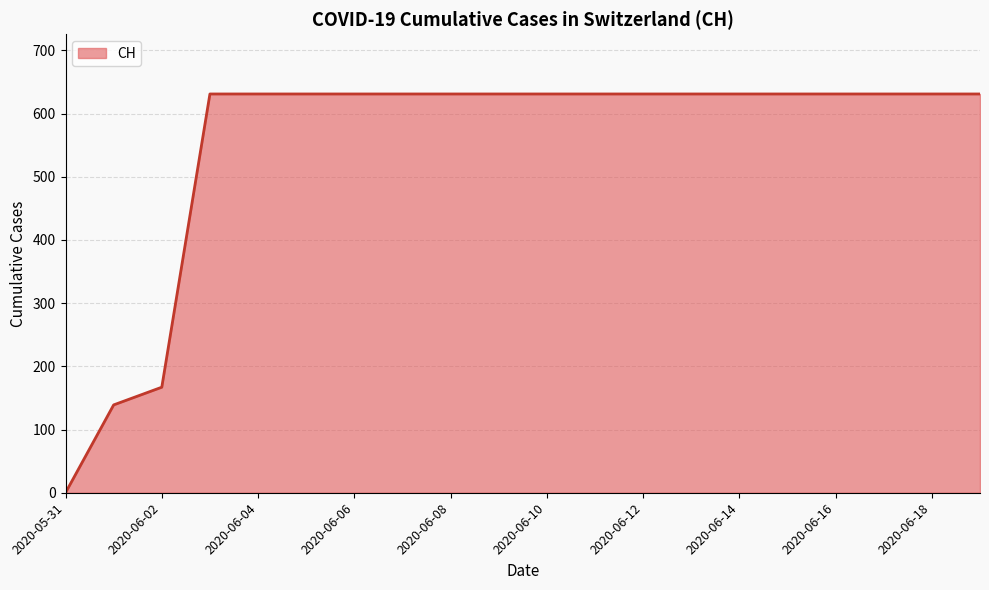

What is the difference between the maximum and minimum values?

631